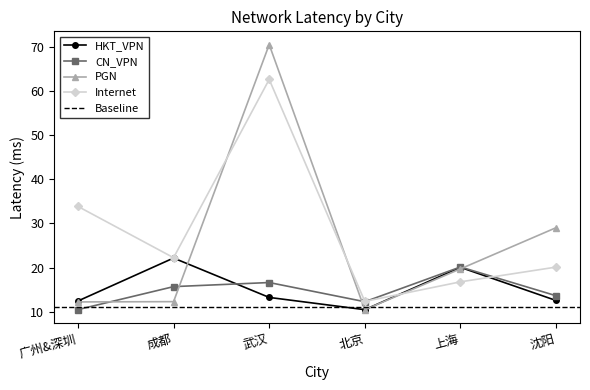

Rank the series by their maximum value, from highest to lowest.

PGN, Internet, HKT_VPN, CN_VPN